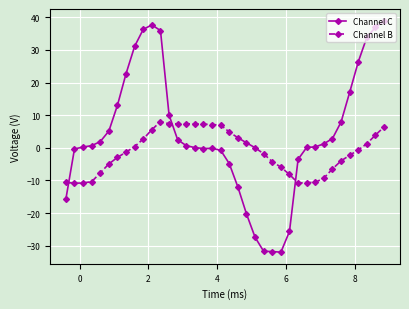

What is the greatest value displayed?

39.0